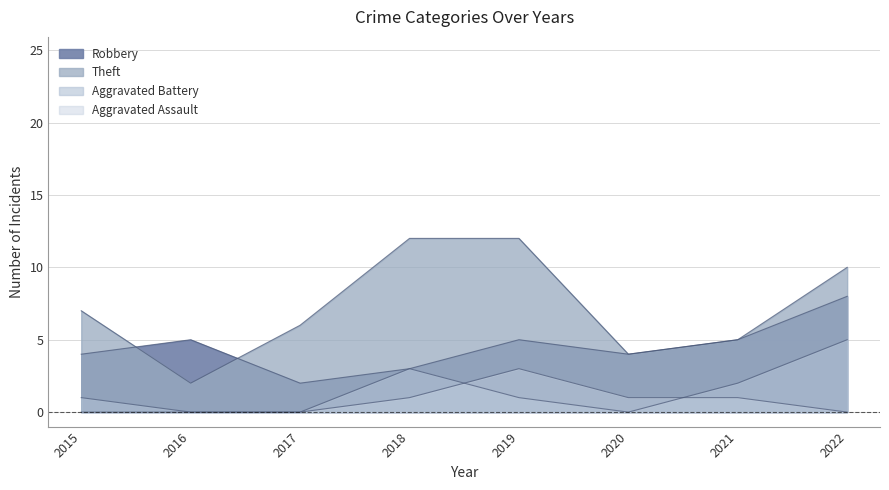

At which label is Robbery closest to 5?

2016